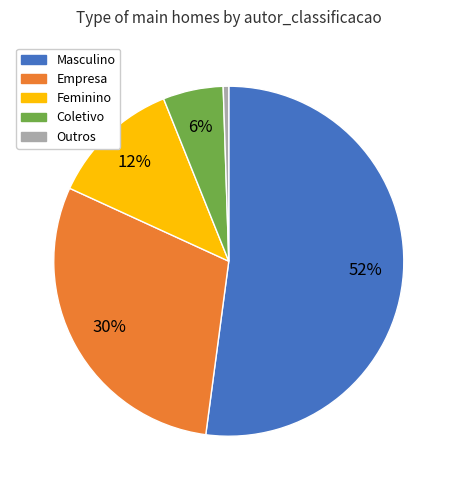

True or false: Outros accounts for 1% of the total.

True